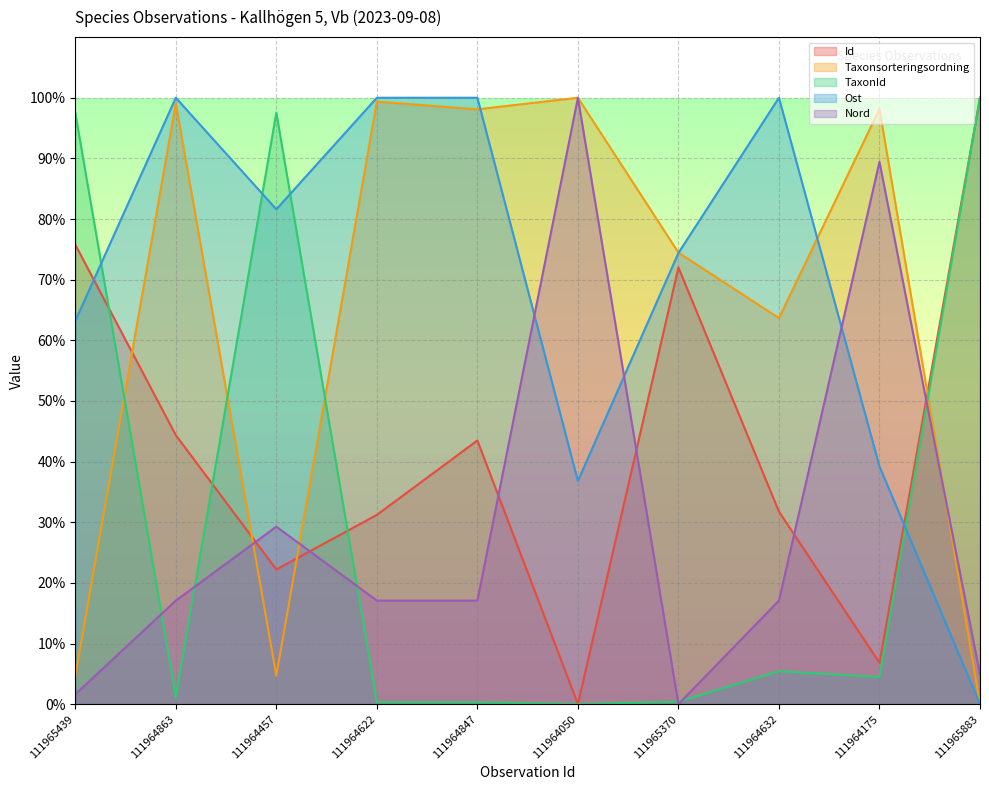

What is the average value of the TaxonId series?

30.7